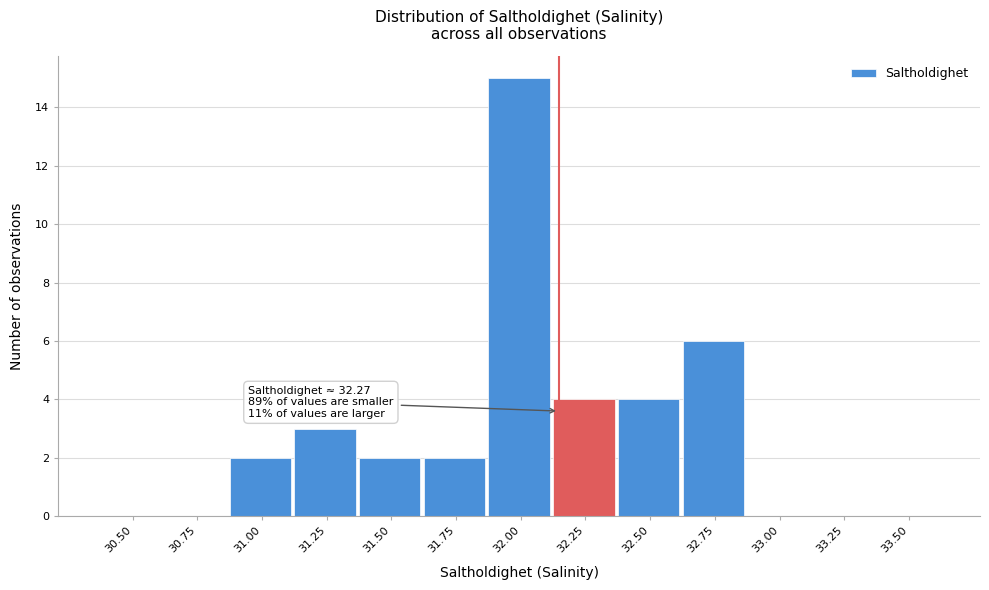

Reading right to left, what are all the values shown in this chart?

33.50=0	33.25=0	33.00=0	32.75=6	32.50=4	32.25=4	32.00=15	31.75=2	31.50=2	31.25=3	31.00=2	30.75=0	30.50=0